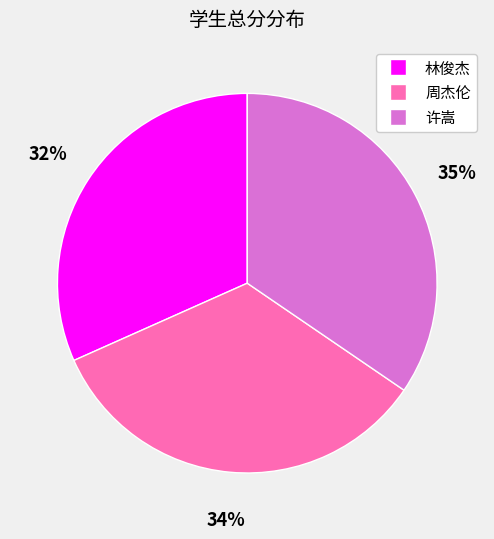

Rank the categories by value from highest to lowest.

许嵩, 周杰伦, 林俊杰